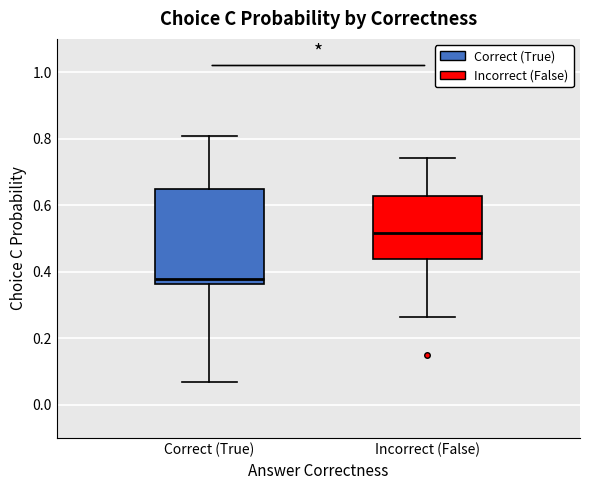

Reading left to right, transcribe this box plot: for each box, give where its median line is, the range the box spans, and where its two whiskers end, as read against the y-axis. The values are not printed on the chart, so give them approximately, as read against the axis.

Correct (True): median 0.38, box 0.36 to 0.64, whiskers 0.06 to 0.80
Incorrect (False): median 0.52, box 0.44 to 0.62, whiskers 0.26 to 0.74